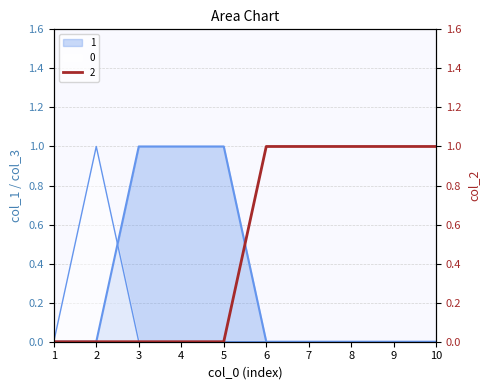

The 0 series shows 0 at 6. True or false?

True